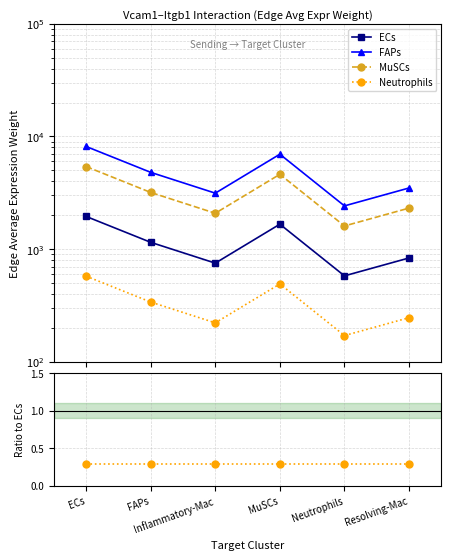

At which category does ECs reach its first local valley?

Inflammatory-Mac